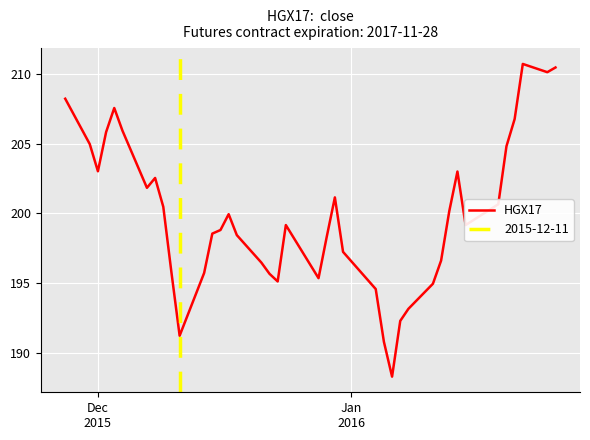

How many points are lower than both their immediate neighbors (excluding endpoints)?

8